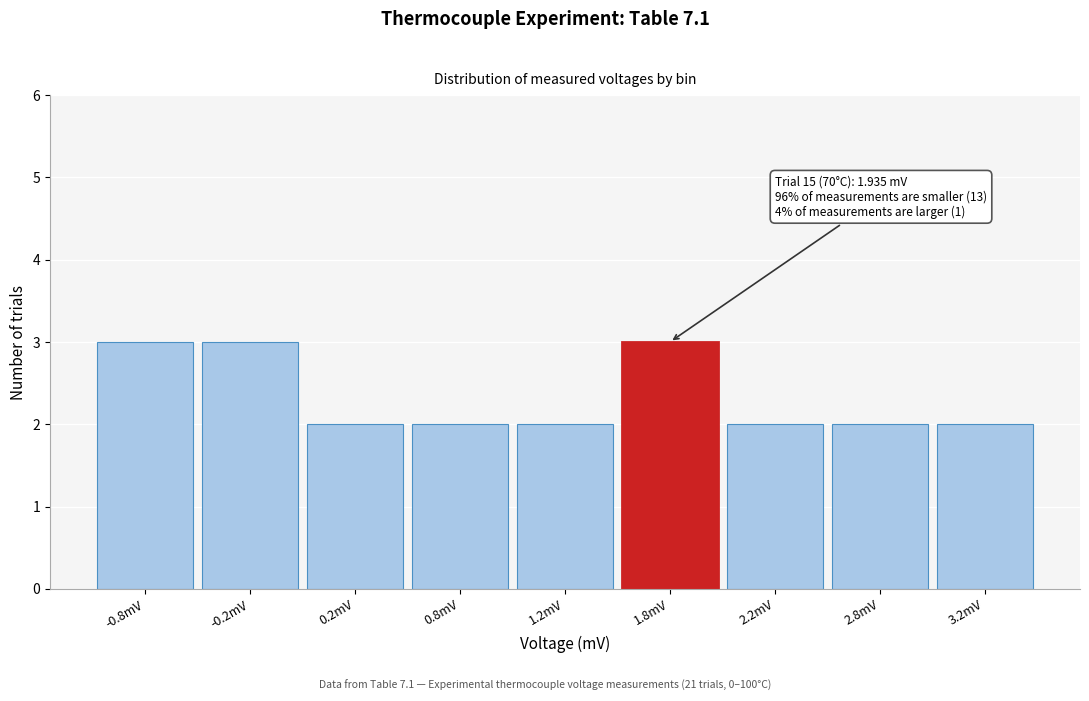

Reading left to right, transcribe all the data shown in this chart.

-0.8mV=3	-0.2mV=3	0.2mV=2	0.8mV=2	1.2mV=2	1.8mV=3	2.2mV=2	2.8mV=2	3.2mV=2